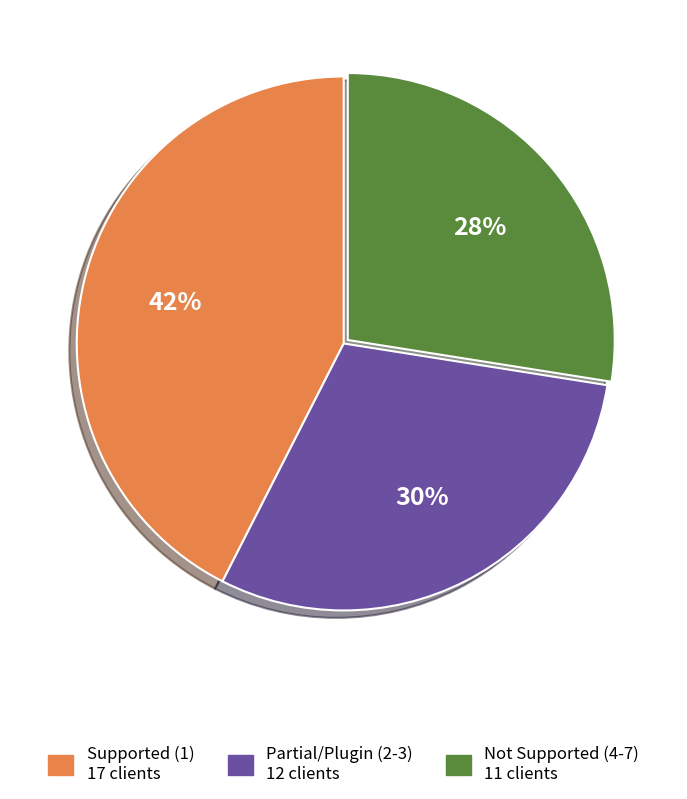

Is there any slice that represents more than half of the pie?

No